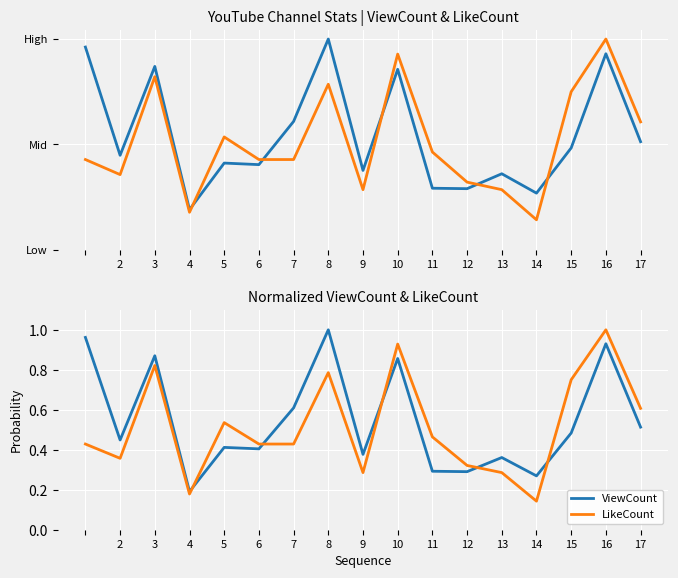

True or false: LikeCount and ViewCount intersect in this chart.

True